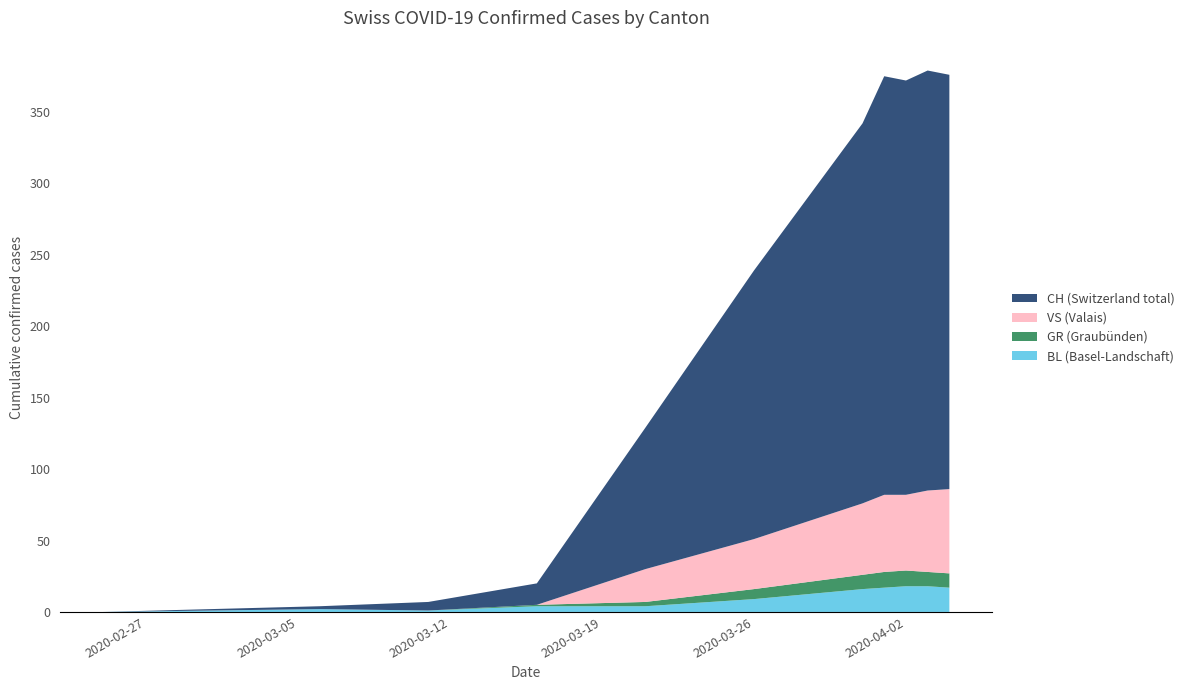

What is the maximum value for BL (Basel-Landschaft)?

18